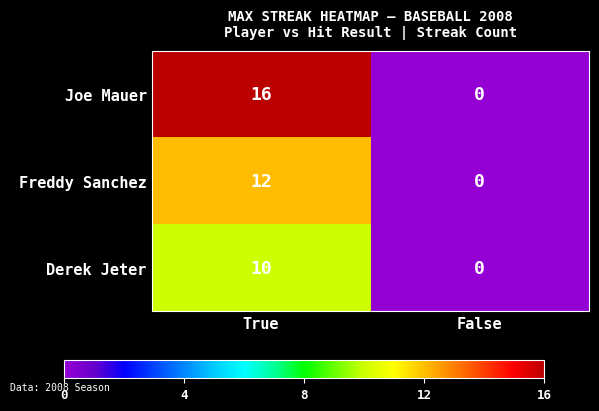

Between True and False, which series saw the biggest shift?

Joe Mauer